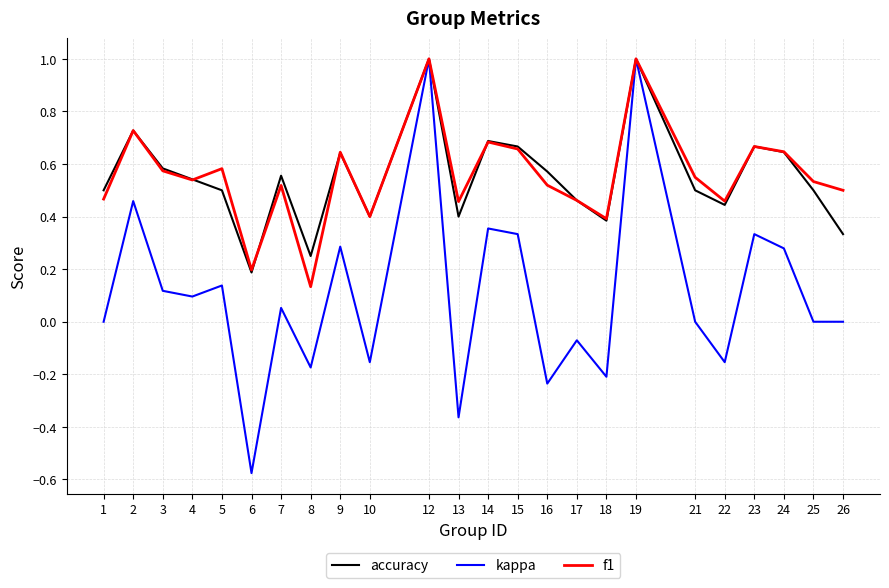

At which category does accuracy reach its first local peak?

2